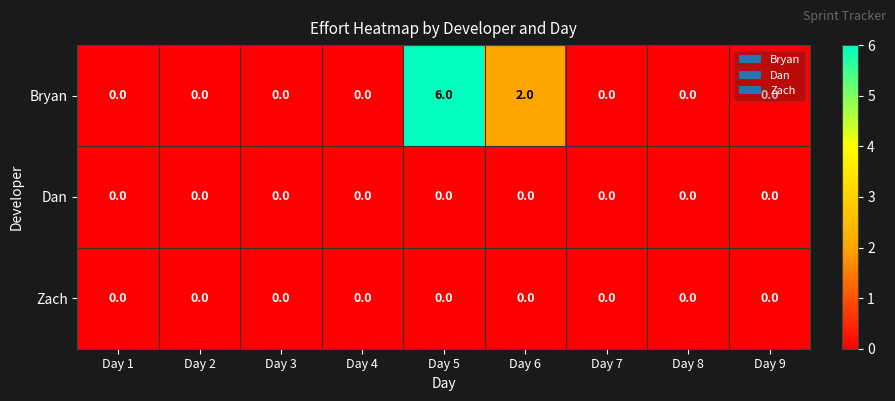

Which series changed the most between Day 5 and Day 7?

Bryan